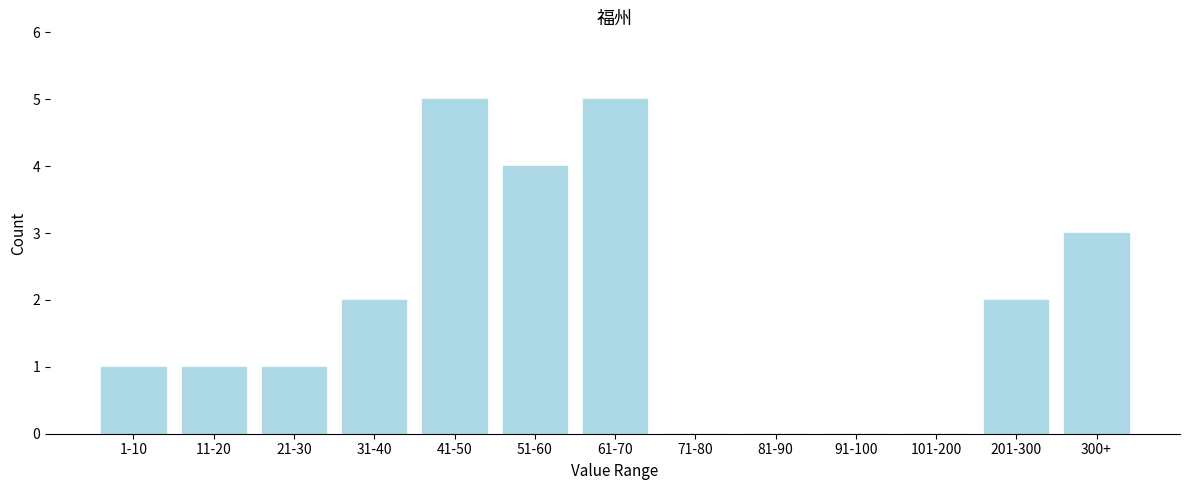

Reading right to left, transcribe all the data shown in this chart.

300+=3	201-300=2	101-200=0	91-100=0	81-90=0	71-80=0	61-70=5	51-60=4	41-50=5	31-40=2	21-30=1	11-20=1	1-10=1